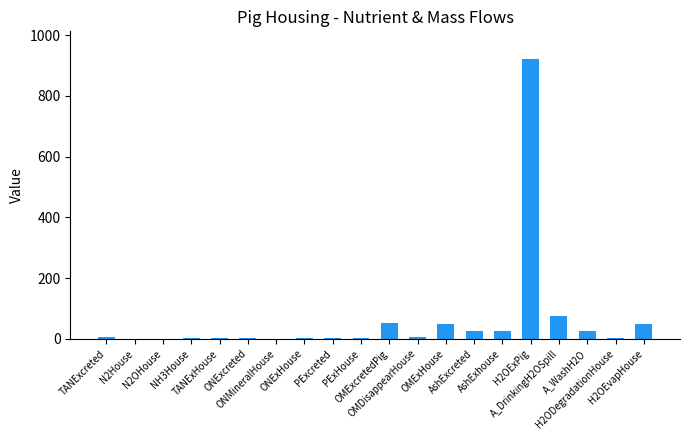

Read the value at H2ODegradationHouse.

1.4